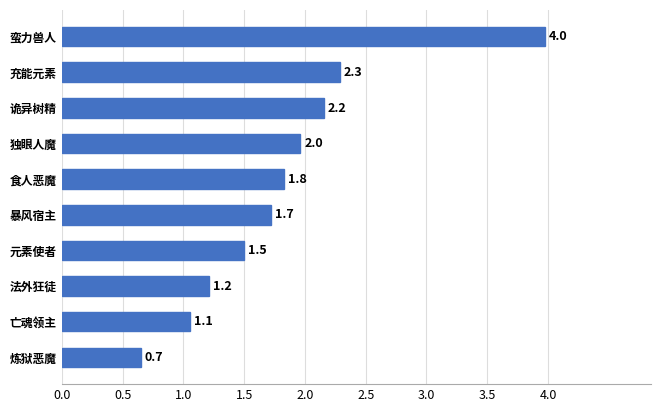

At which label is the value closest to 2?

独眼人魔